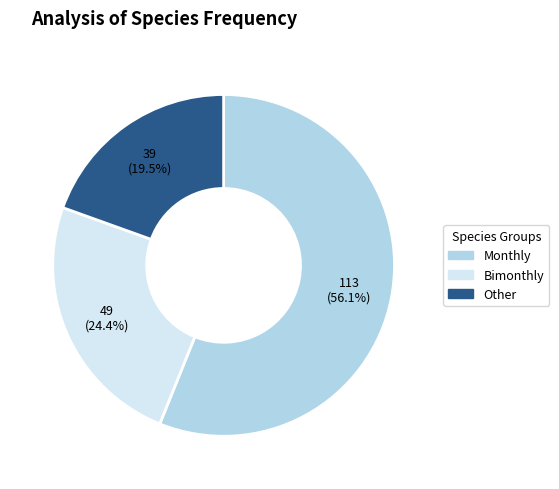

How much of the chart is everything except Monthly?

43.9%